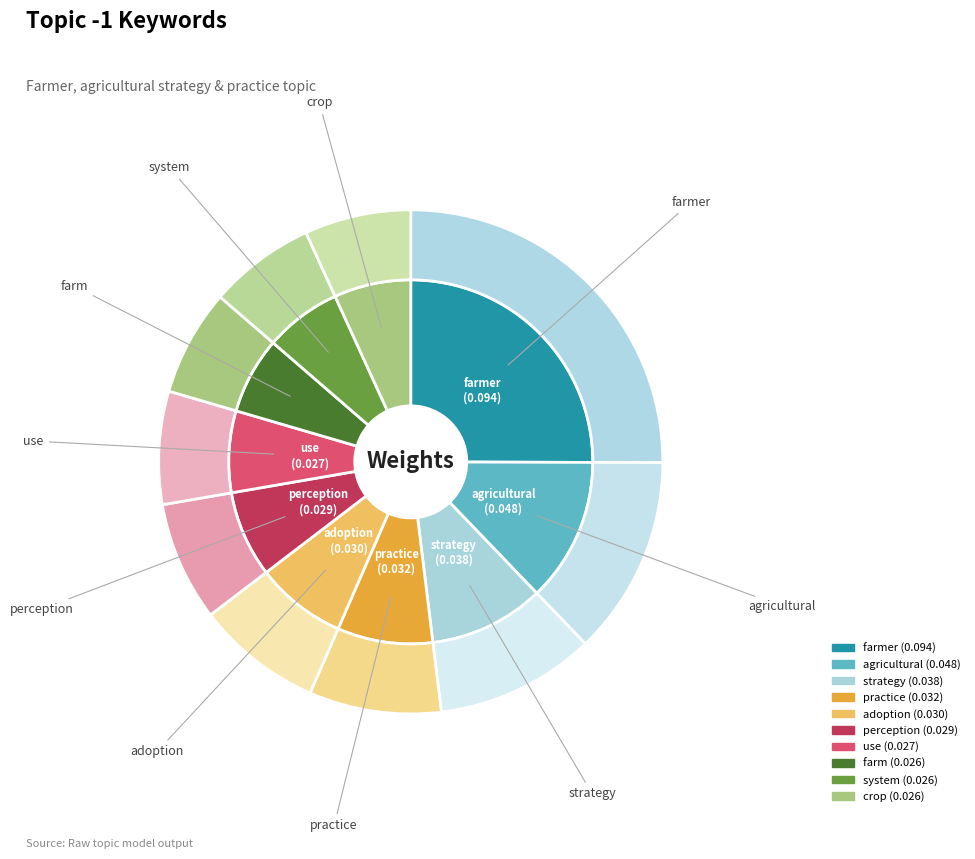

Is there any slice that represents more than half of the pie?

No